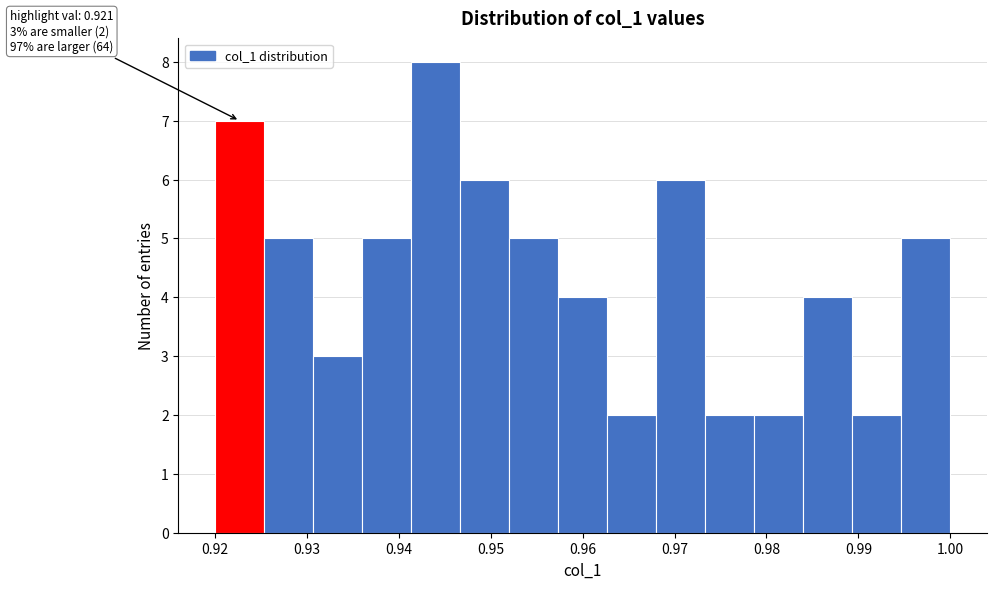

Which range on the x-axis has the tallest bar?

0.941 to 0.947